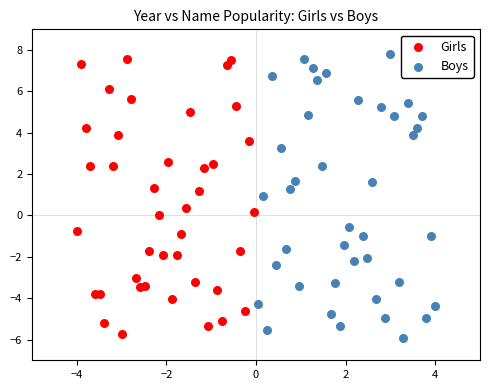

Which series has the widest spread of Y values?

Boys